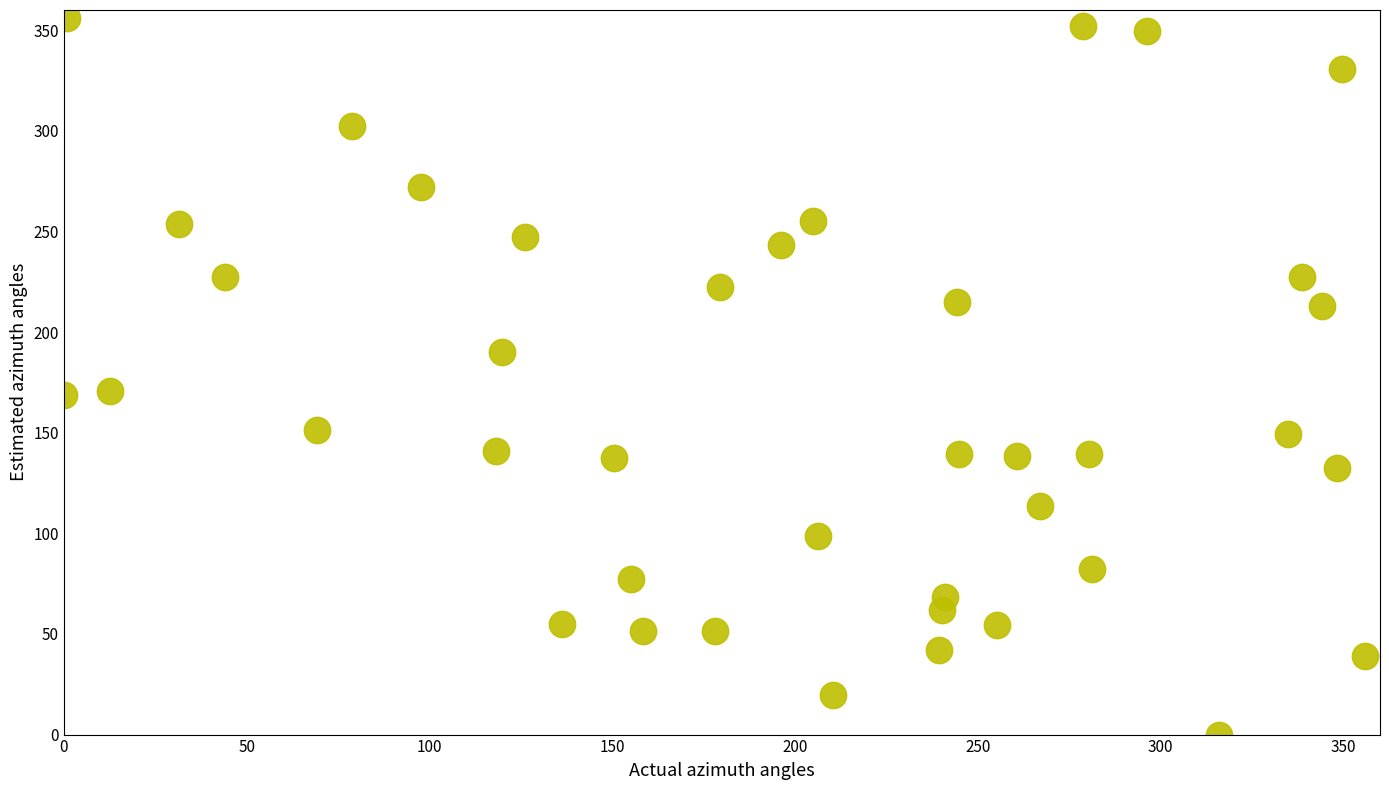

What is the range of X values (max minus min)?

356.0